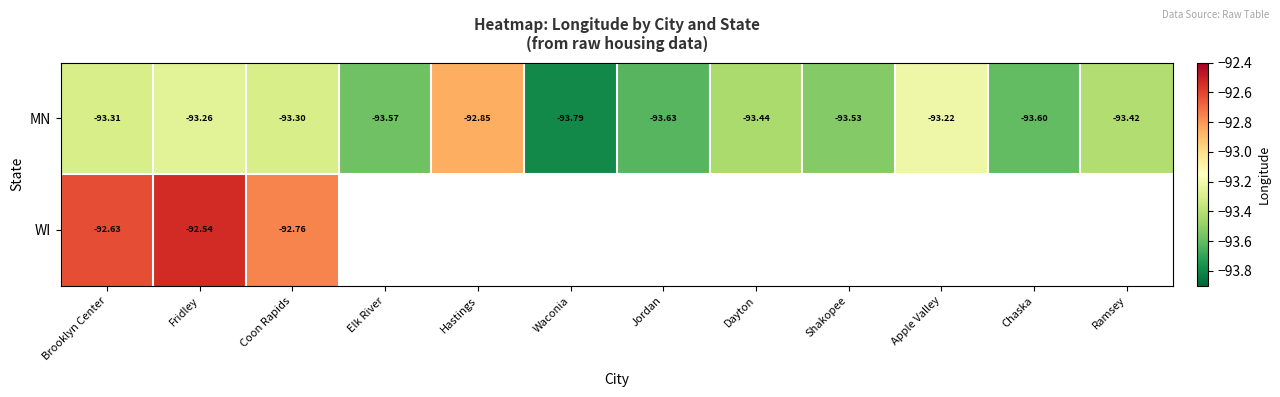

At which label does MN reach its peak?

Hastings